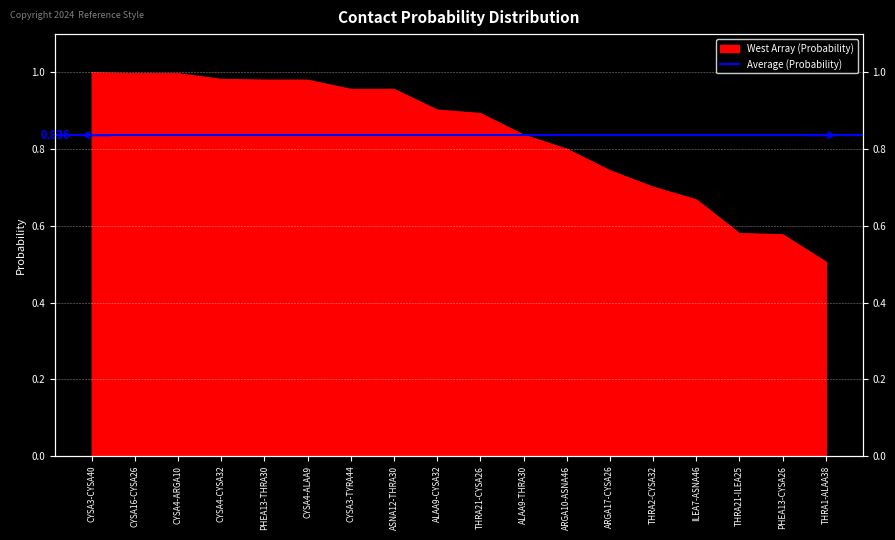

What is the average value?

0.8